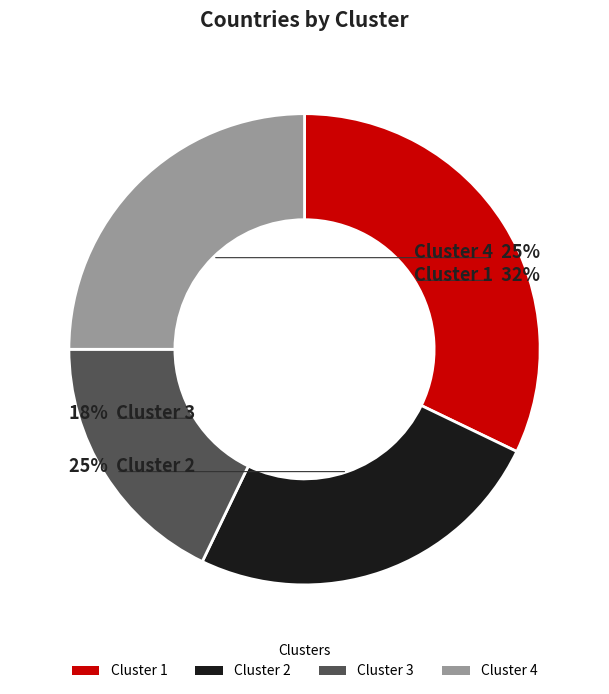

The NO slice represents 17% of the pie. True or false?

False